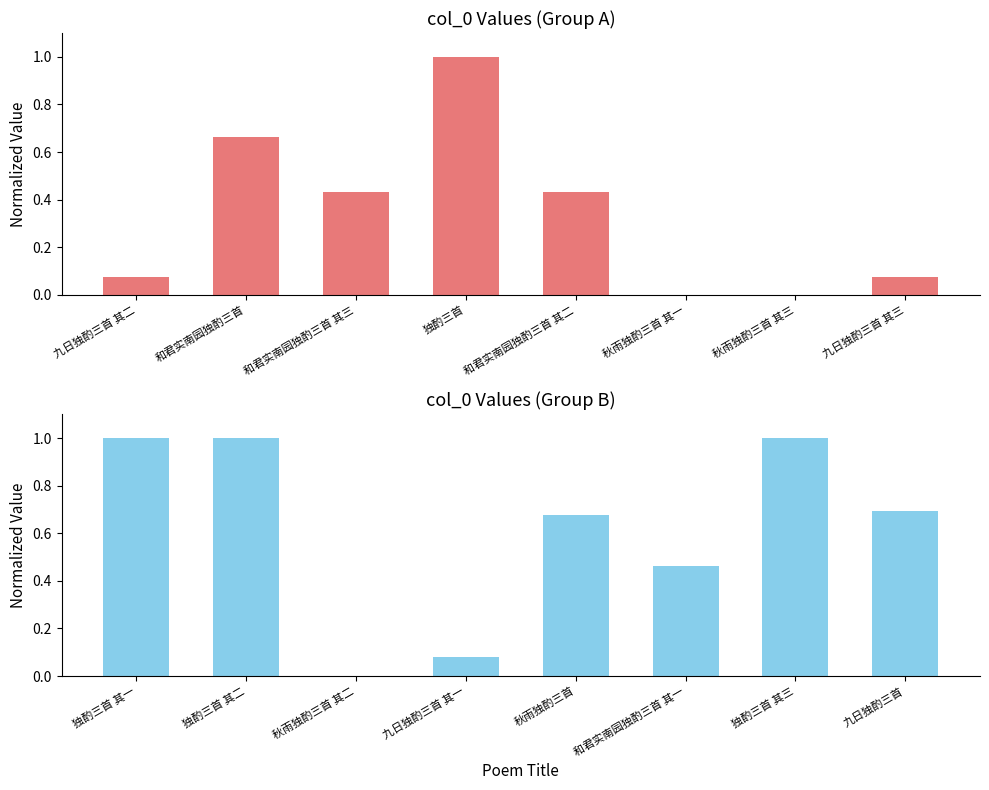

How many bars are there in total?

16